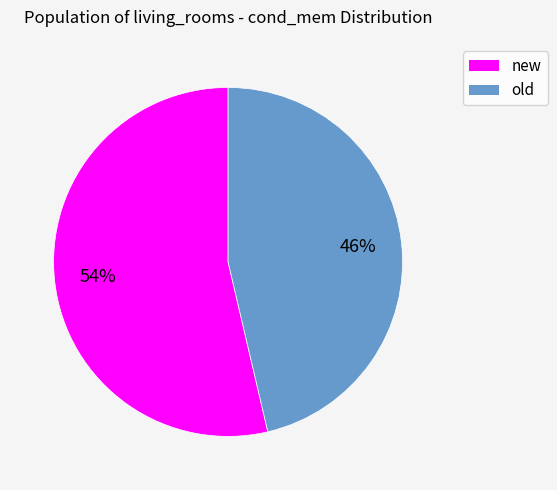

How many slices are in this pie chart?

2